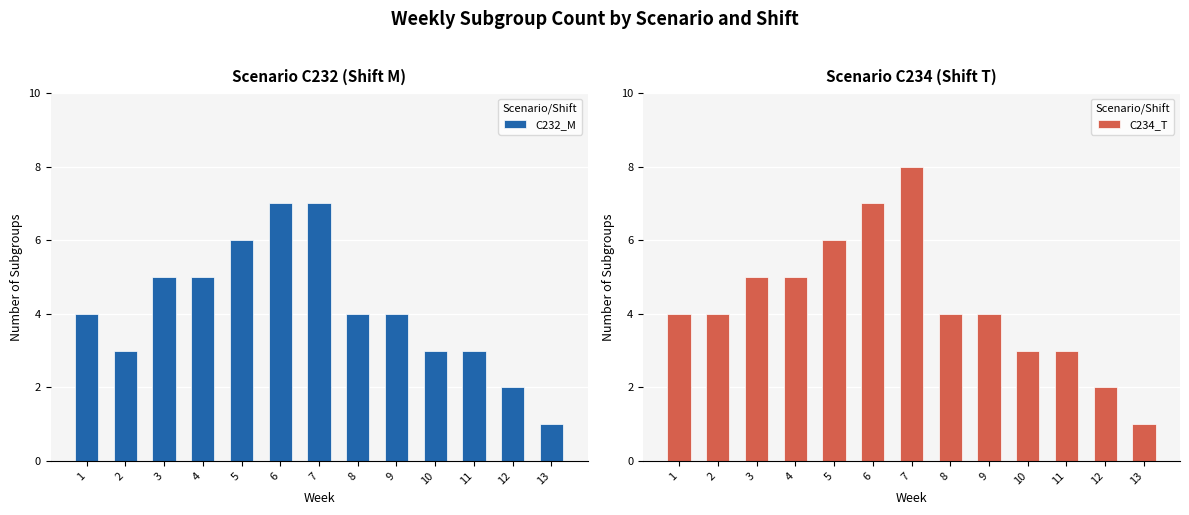

The C232_M series shows 6 at 5. True or false?

True